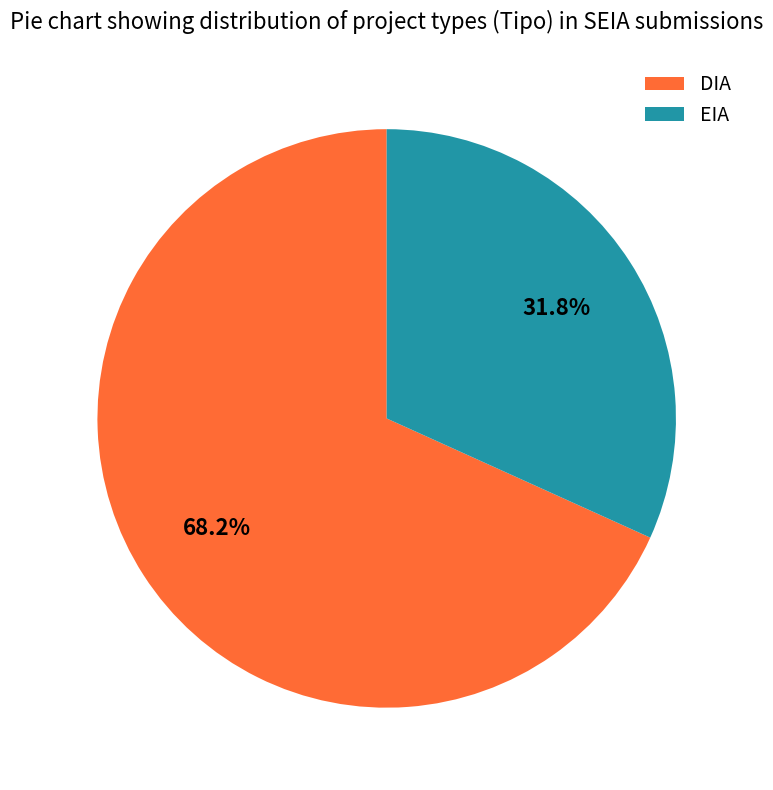

What percentage is the DIA slice, to the nearest percent?

68%